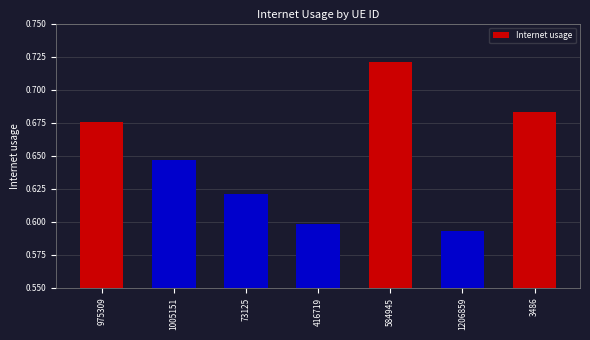

Which category has the highest value across all series?

584945